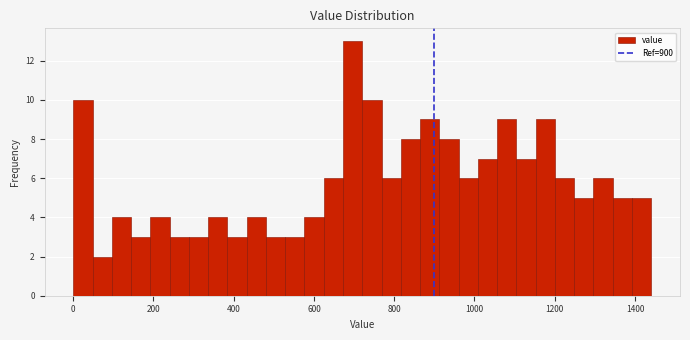

Around what value on the x-axis is the tallest bar? Give the approximate position of its centre, as read against the axis.

700